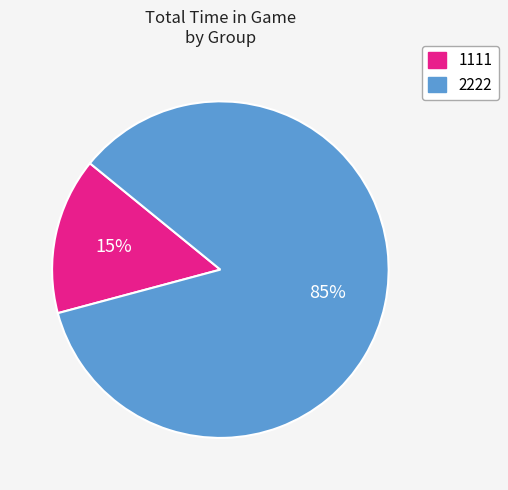

Which category has the smallest portion of the pie?

1111